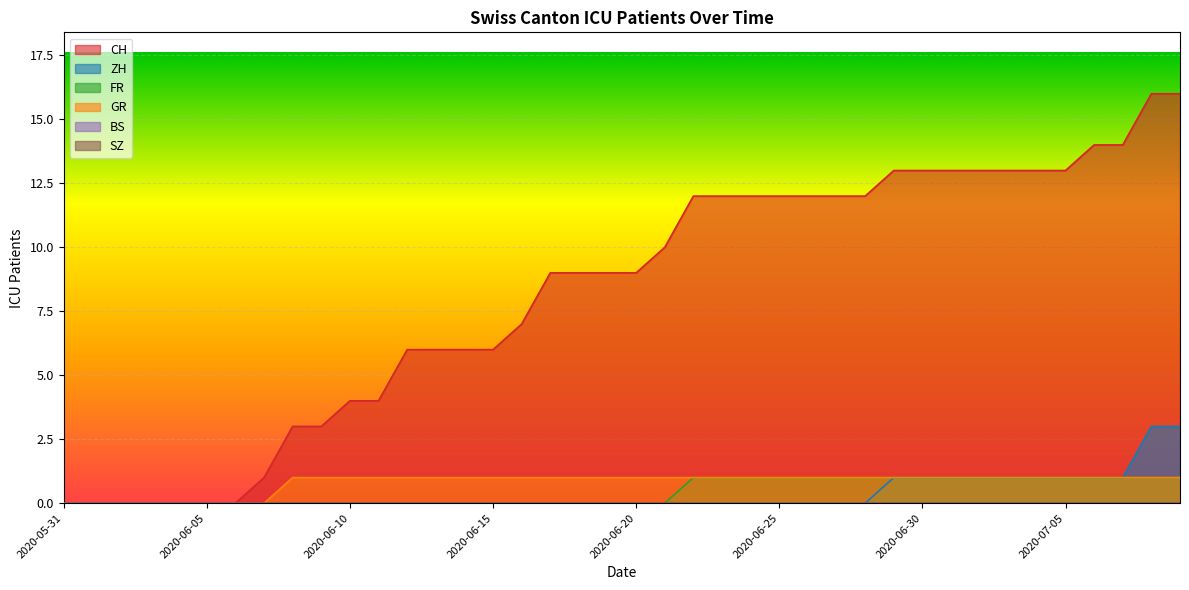

At which category is the sum across all series the highest?

2020-07-08